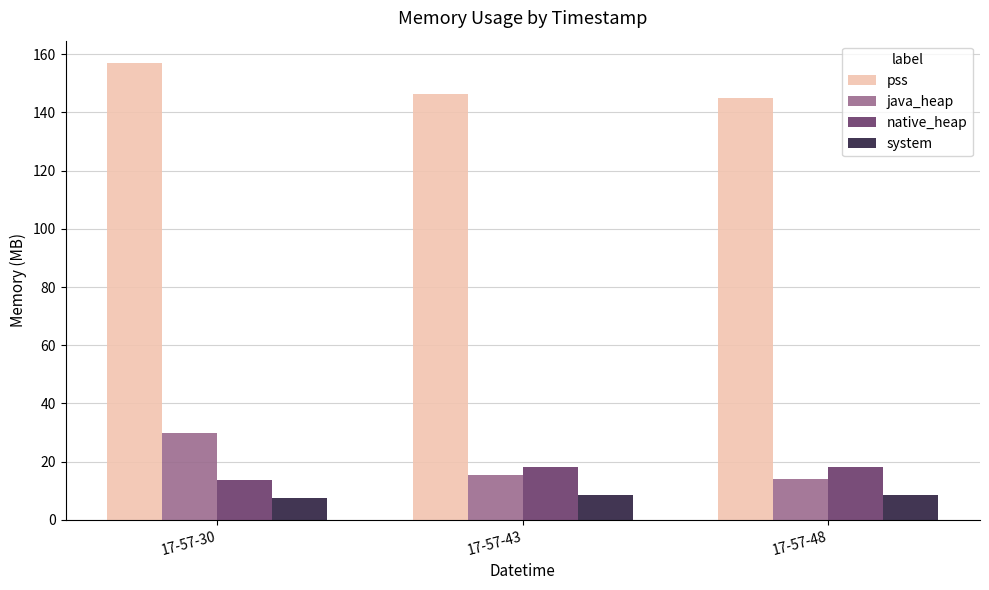

Count the number of data series in this chart.

4